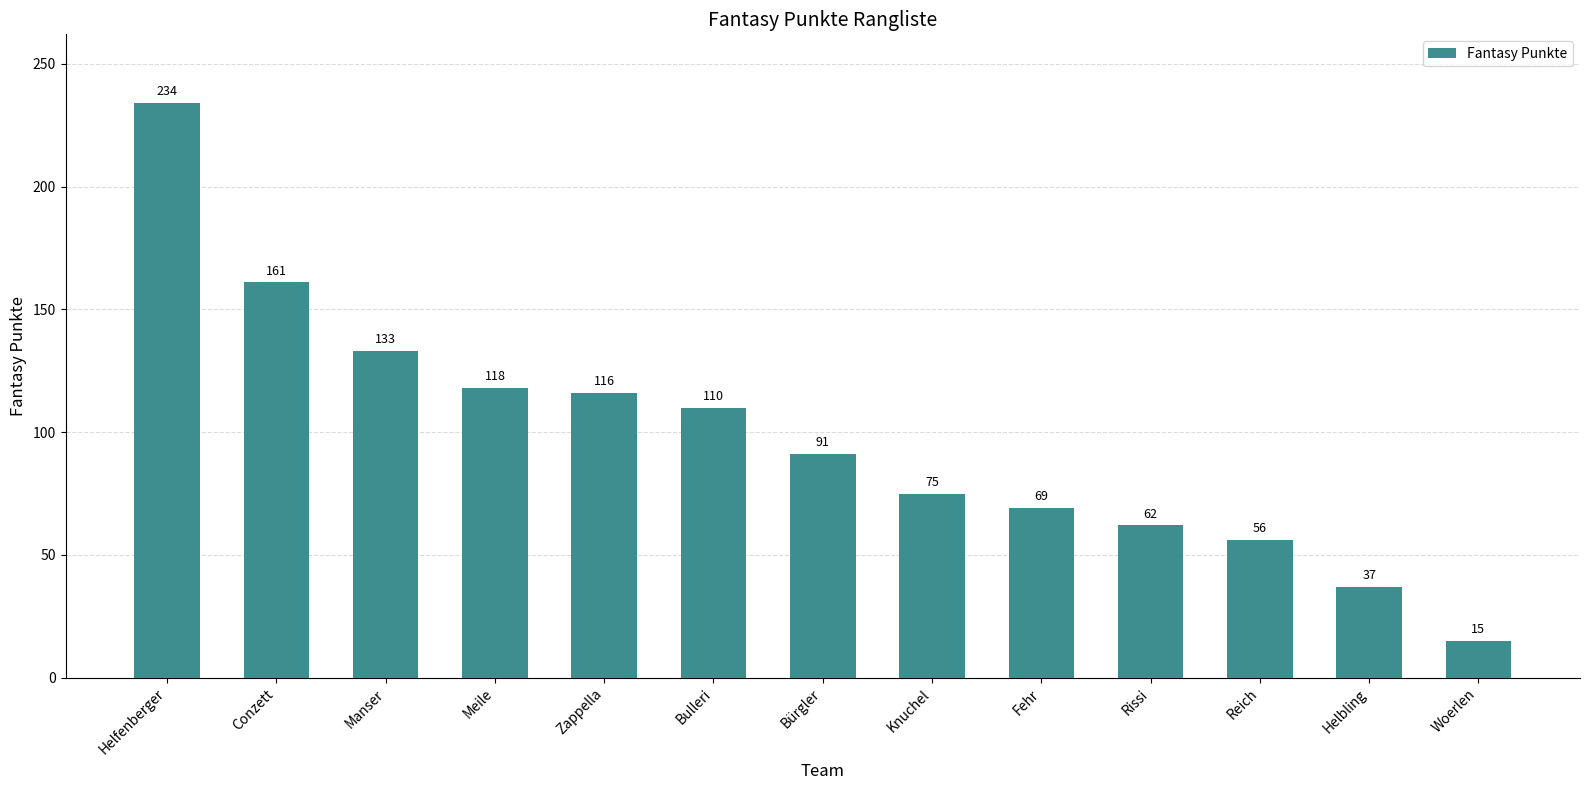

Is it true that the value at Rissi is 20?

False